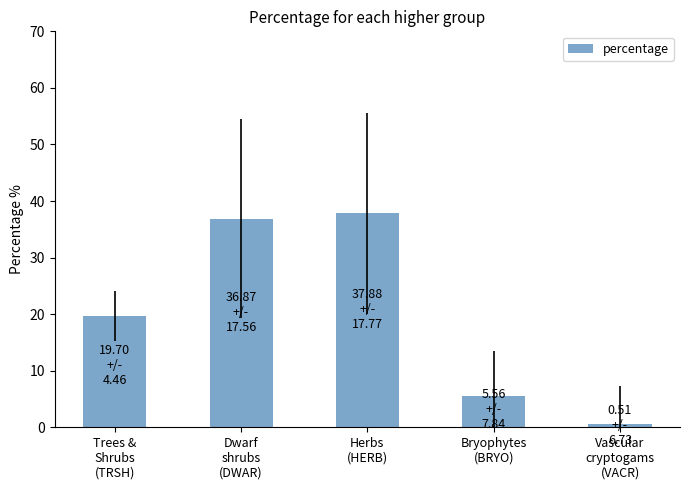

What is the change in value from Trees &
Shrubs
(TRSH) to Dwarf
shrubs
(DWAR)?

+17.2